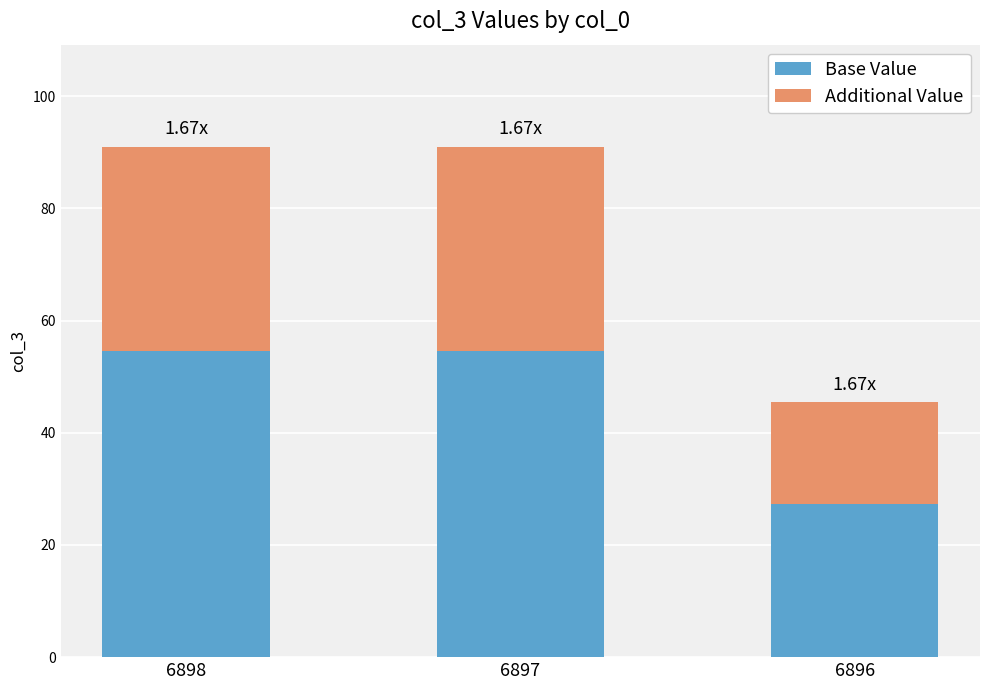

What are all the series names shown in the legend?

Base Value, Additional Value